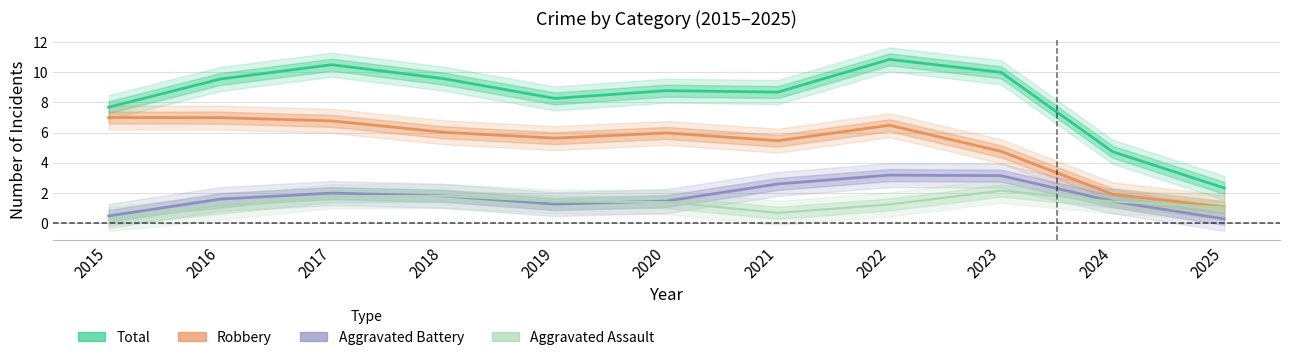

What is the approximate value of Robbery at 2017?

7